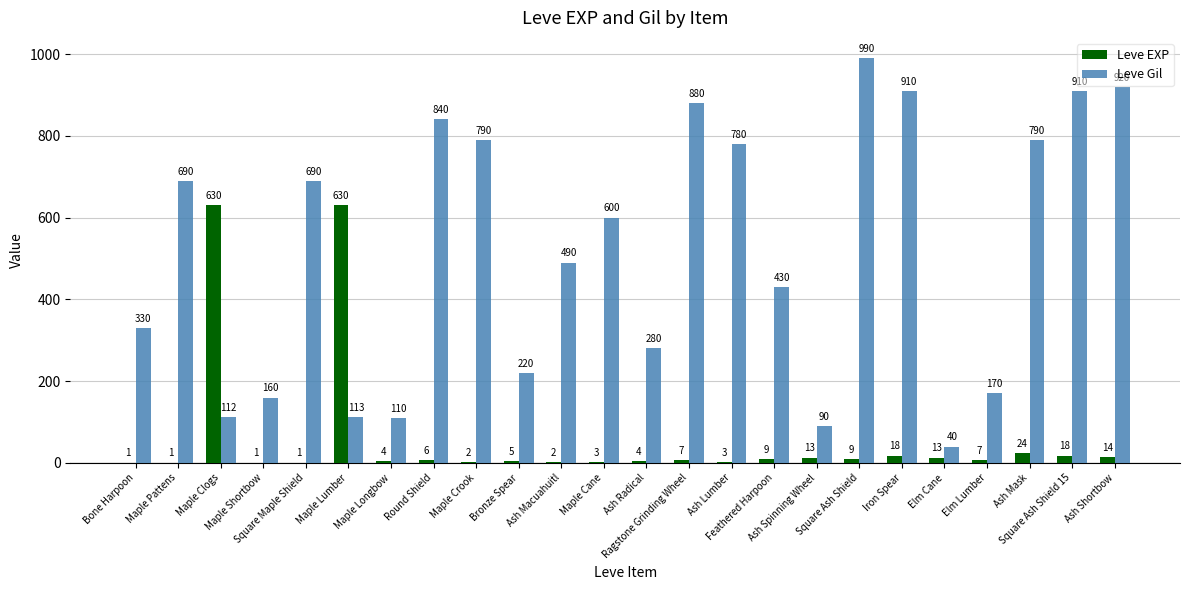

Which series changed the most between Maple Cane and Iron Spear?

Leve Gil